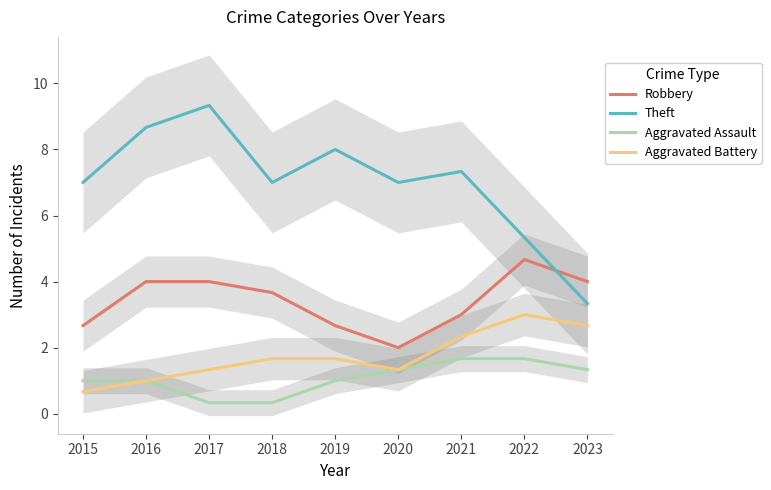

At how many categories does at least one series exceed 2?

9